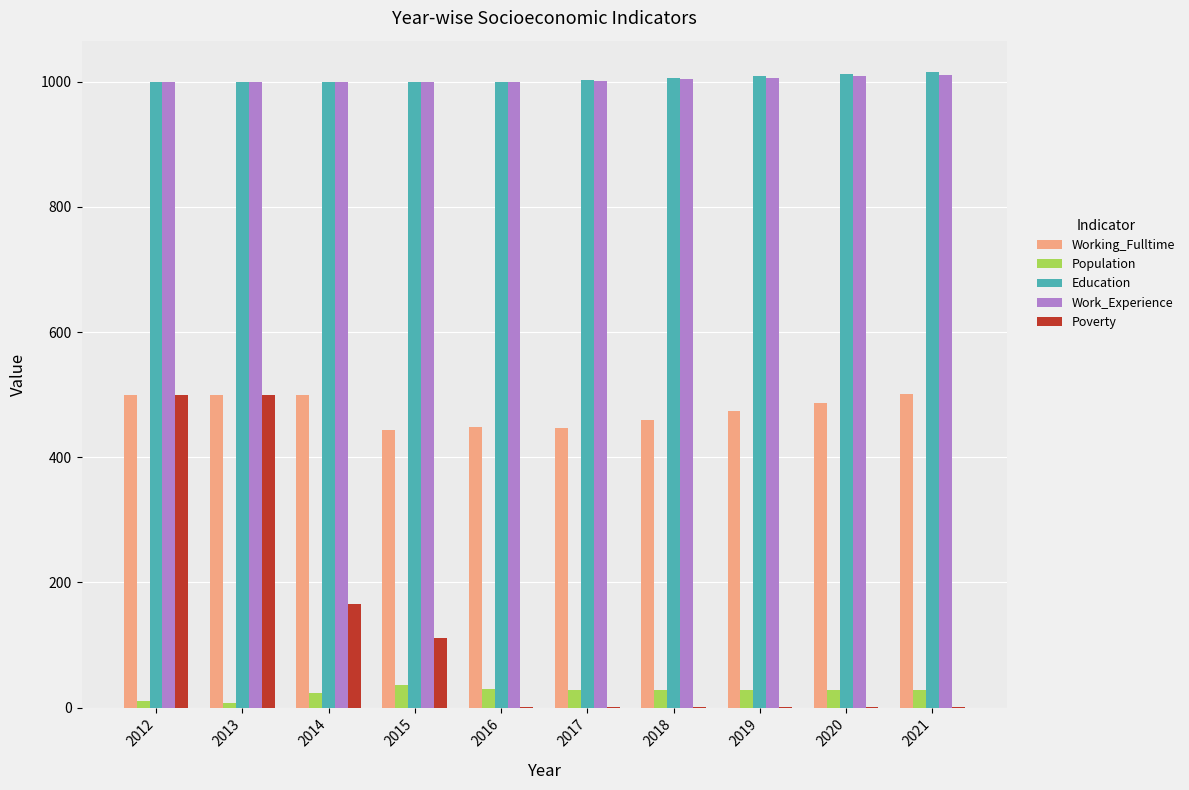

Is the value of Work_Experience at 2019 greater than the value of Poverty at 2018?

Yes